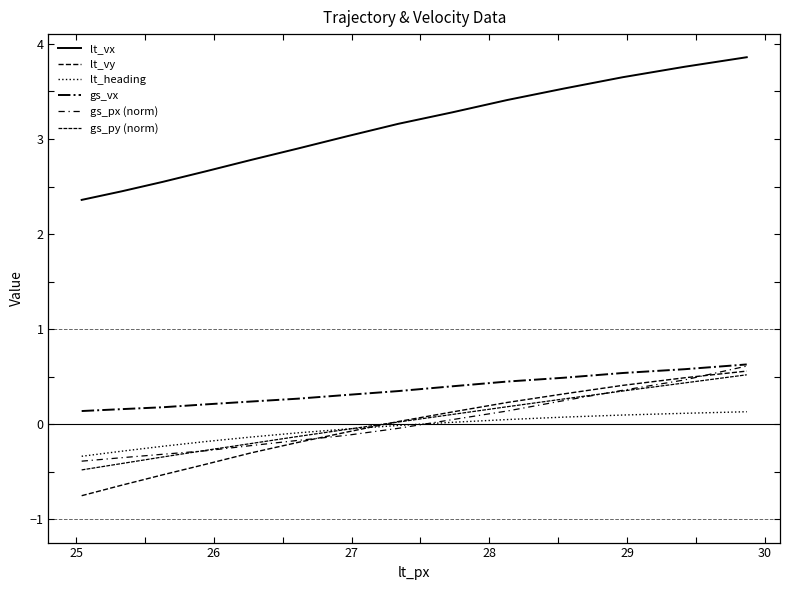

True or false: lt_vx has more than 2 points higher than both neighbors.

False